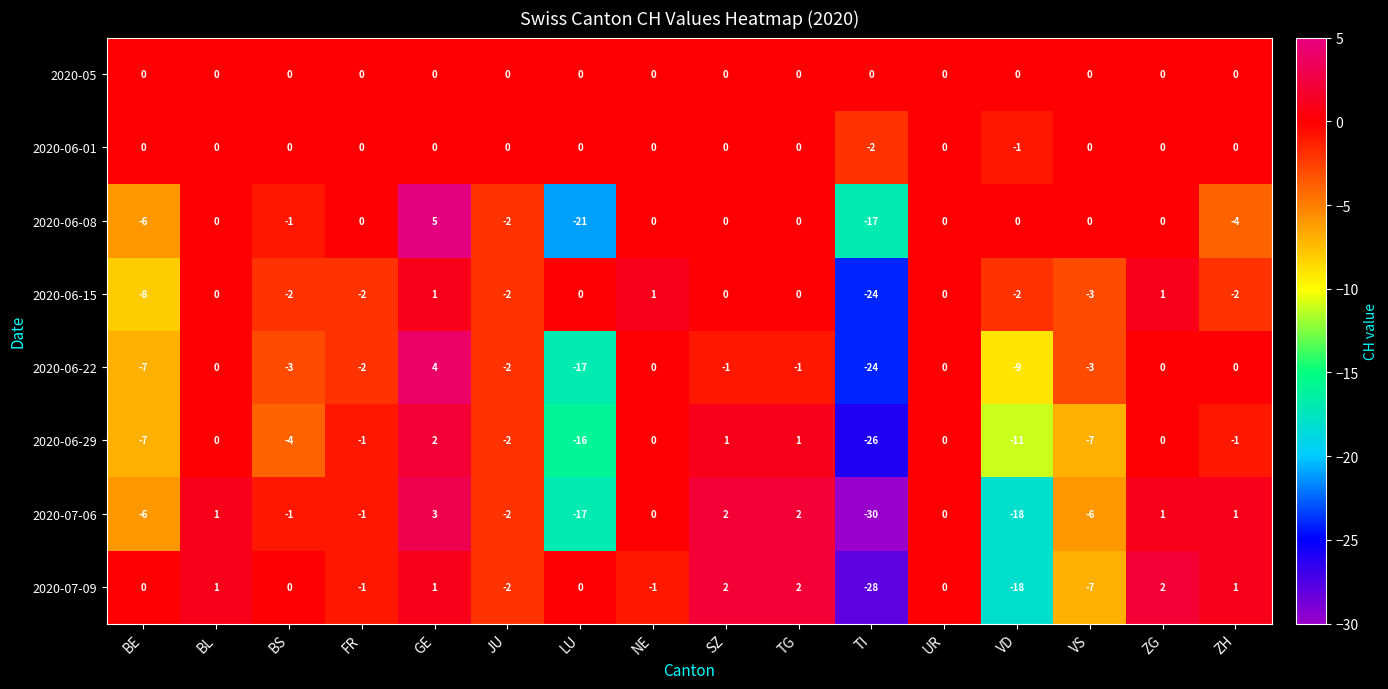

Which series has the largest total across all categories?

2020-05